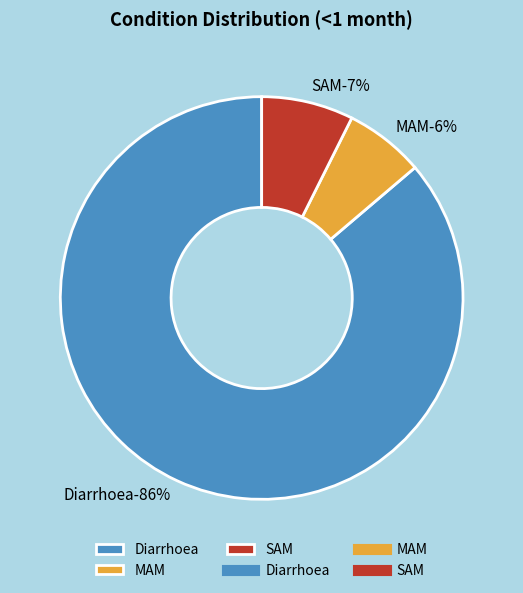

Is there a majority slice in this chart?

Yes